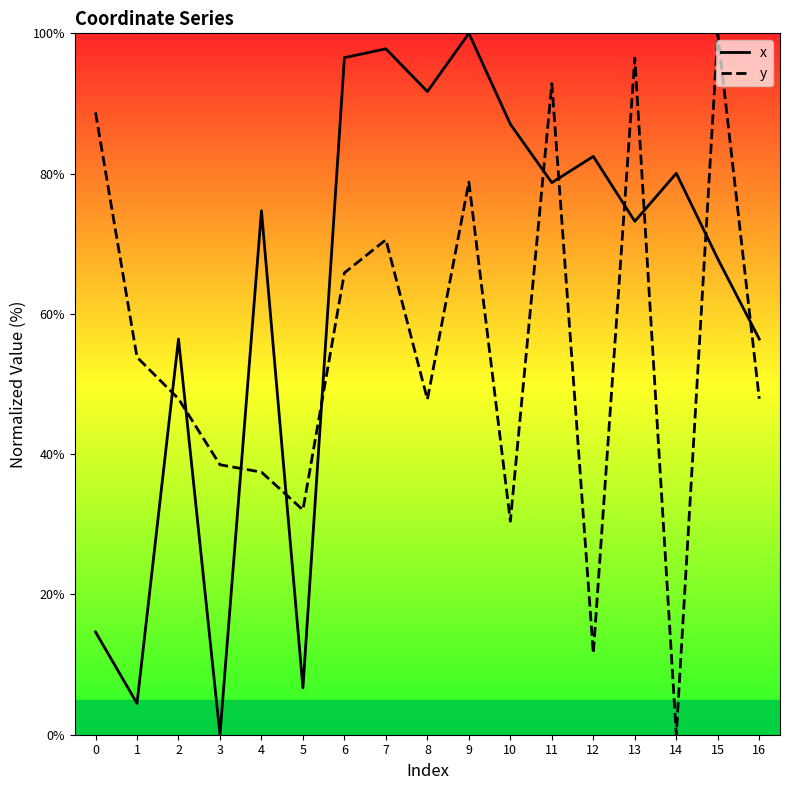

At which category is the sum across all series the highest?

9